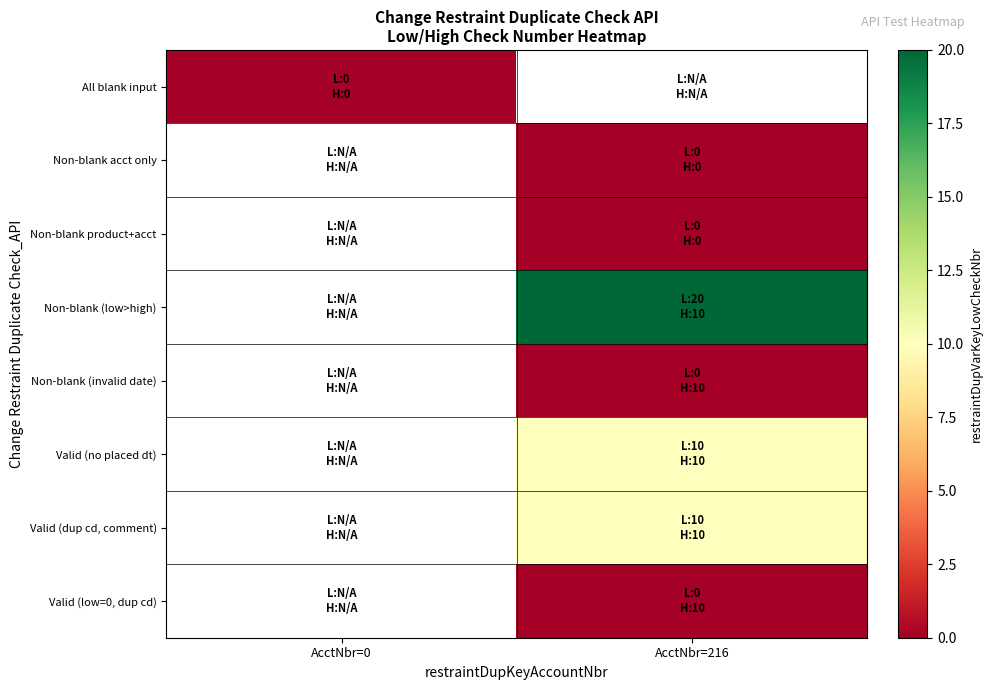

Count the number of categories in the chart.

2